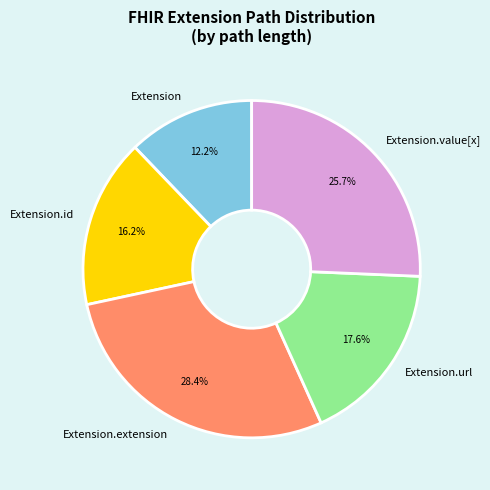

Which has a higher value, Extension or Extension.value[x]?

Extension.value[x]